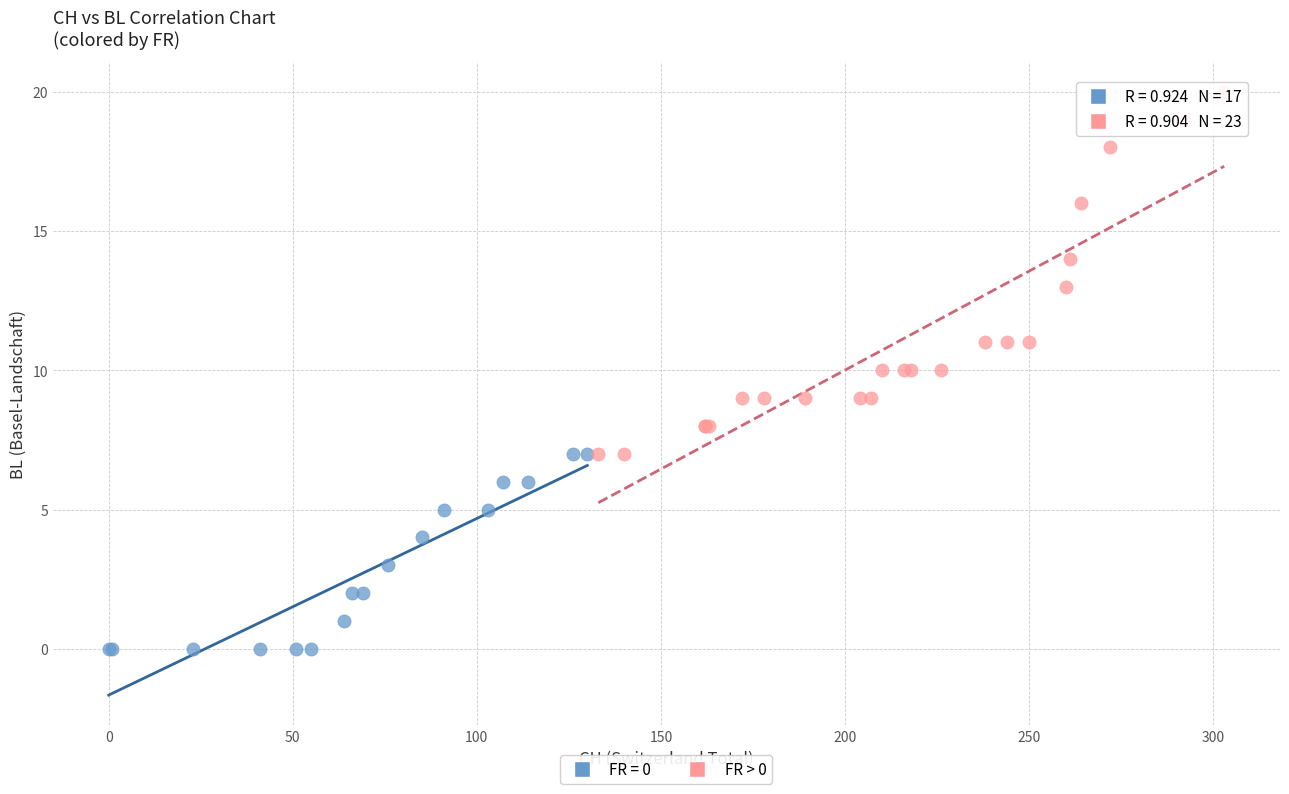

Which series contains the highest Y value?

FR > 0